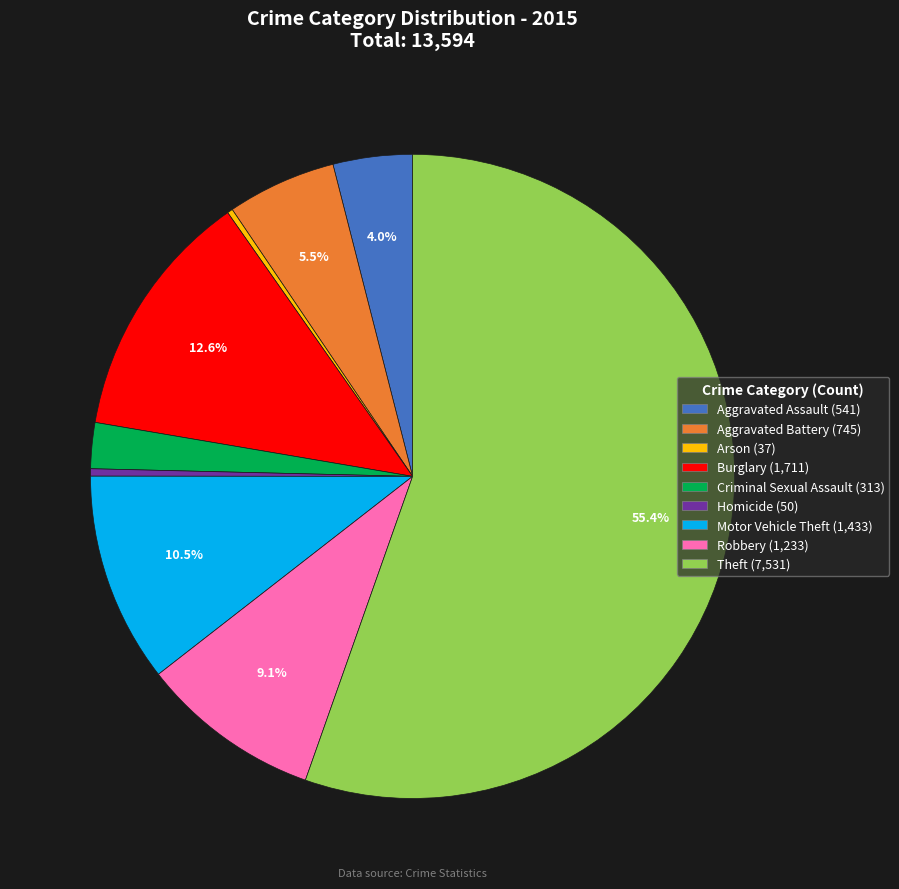

Approximately how many times larger is the value at Aggravated Battery compared to Aggravated Assault?

1.4